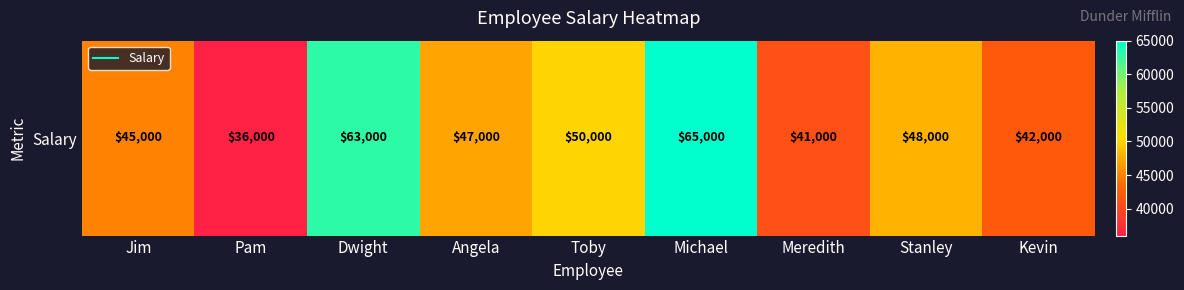

Which category has the lowest value across all series?

Pam